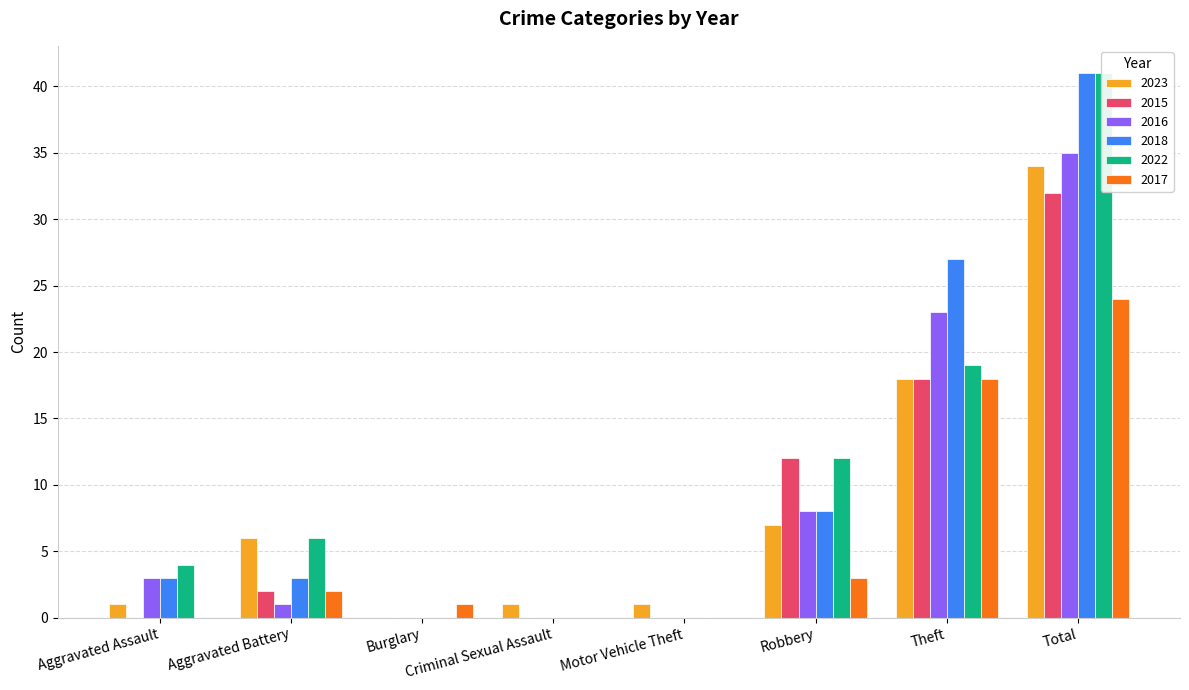

Which series changed the most between Aggravated Assault and Motor Vehicle Theft?

2022